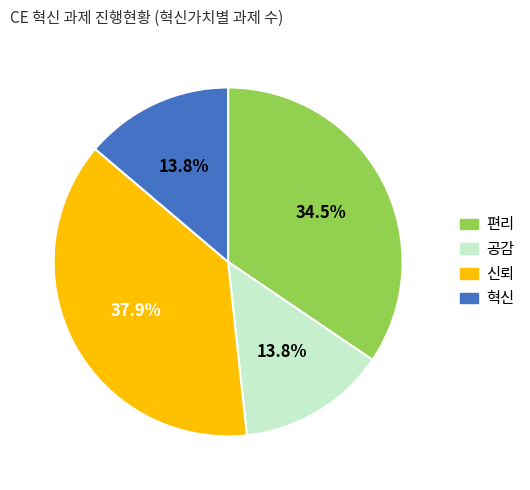

Is the sum of 혁신 and 편리 greater than half?

No